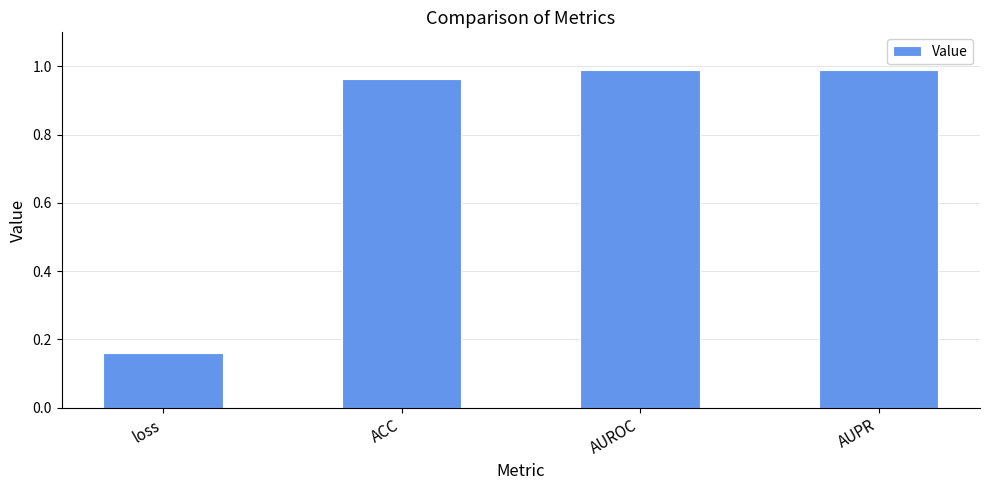

Are the bars horizontal?

No